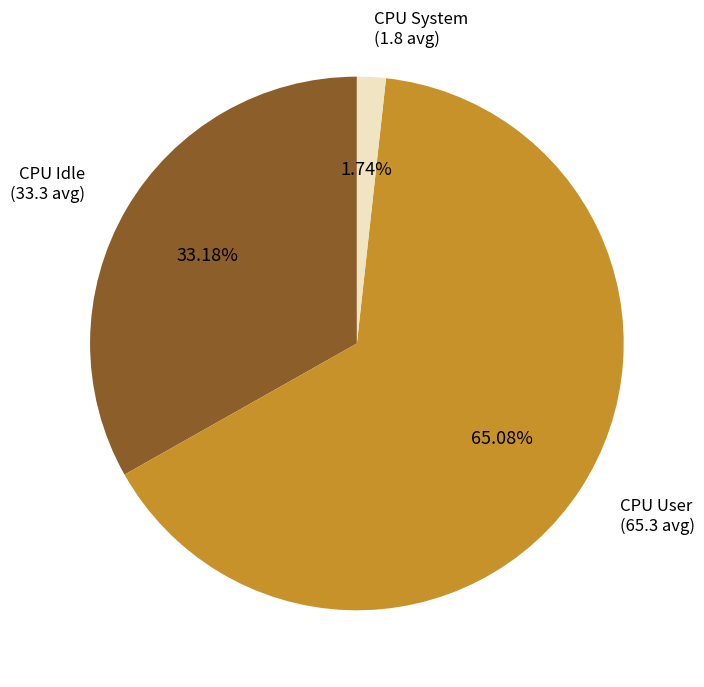

Is there a majority slice in this chart?

Yes